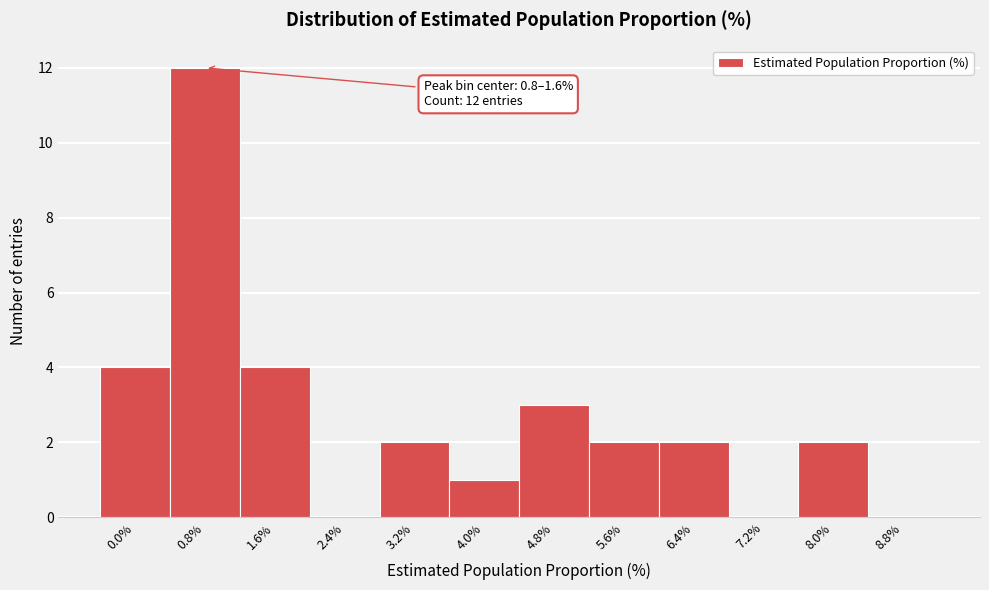

Reading left to right, what are all the values shown in this chart?

0.0%=4	0.8%=12	1.6%=4	2.4%=0	3.2%=2	4.0%=1	4.8%=3	5.6%=2	6.4%=2	7.2%=0	8.0%=2	8.8%=0